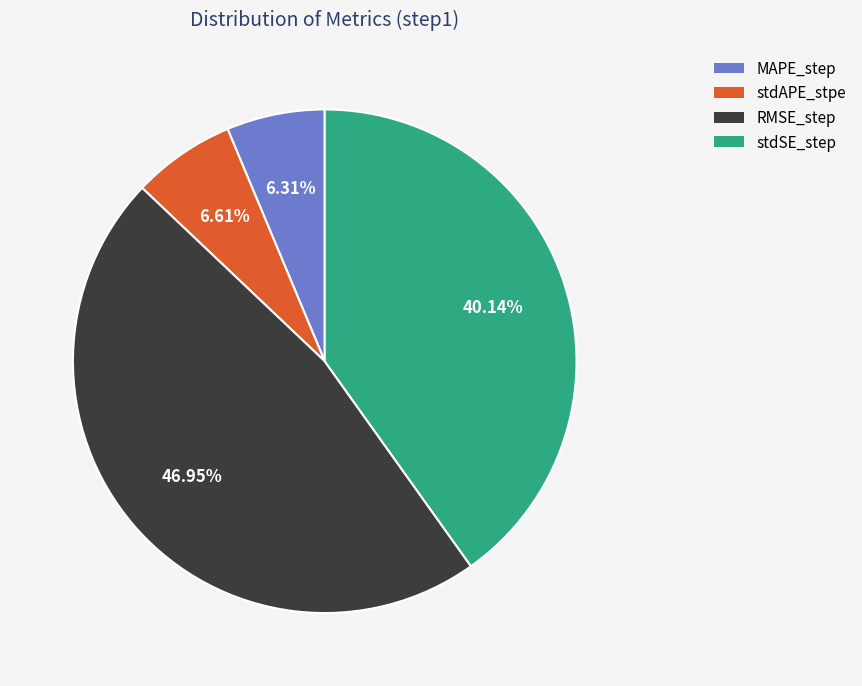

To the nearest percent, what percentage of the pie is stdSE_step?

40%